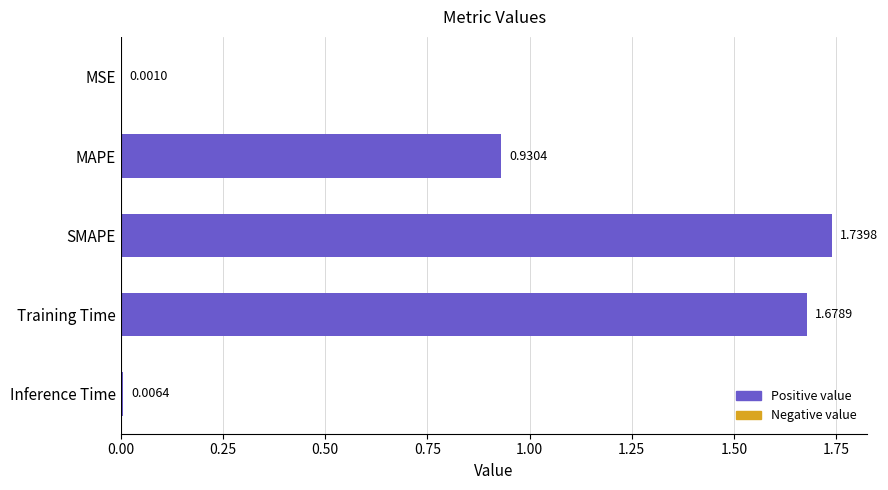

What is the change in value from SMAPE to Inference Time?

-1.7